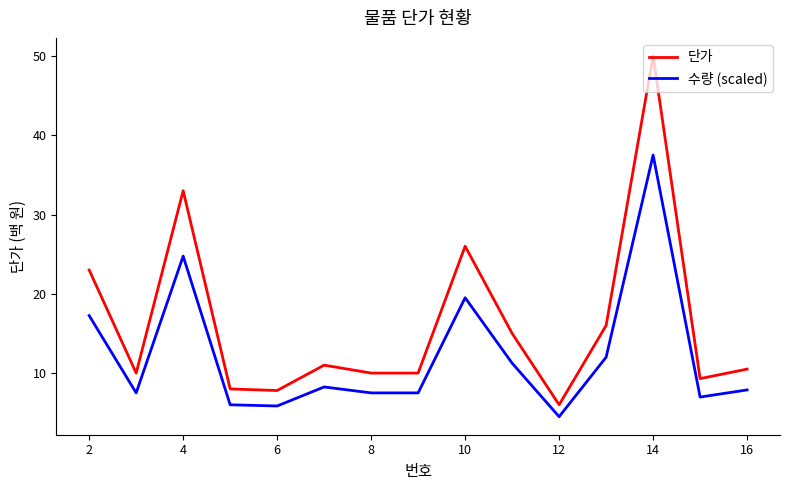

Which series has the widest spread of values?

단가